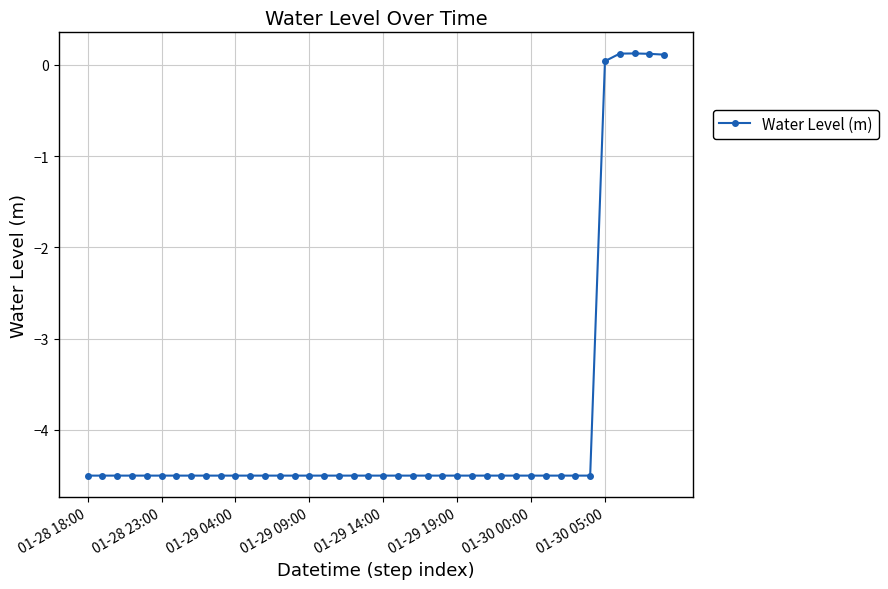

True or false: there are more than 0 points higher than both neighbors.

True